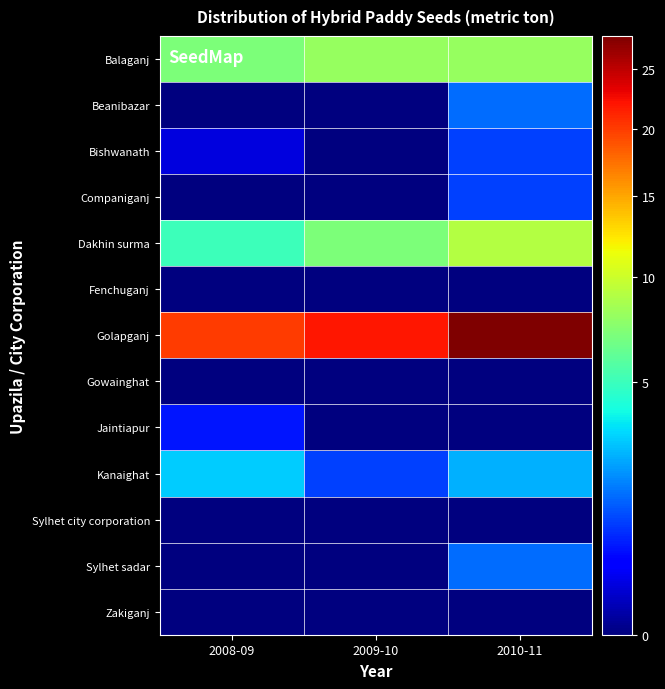

Rank the series at 2009-10 from lowest to highest value.

Beanibazar, Bishwanath, Companiganj, Fenchuganj, Gowainghat, Jaintiapur, Sylhet city corporation, Sylhet sadar, Zakiganj, Kanaighat, Dakhin surma, Balaganj, Golapganj